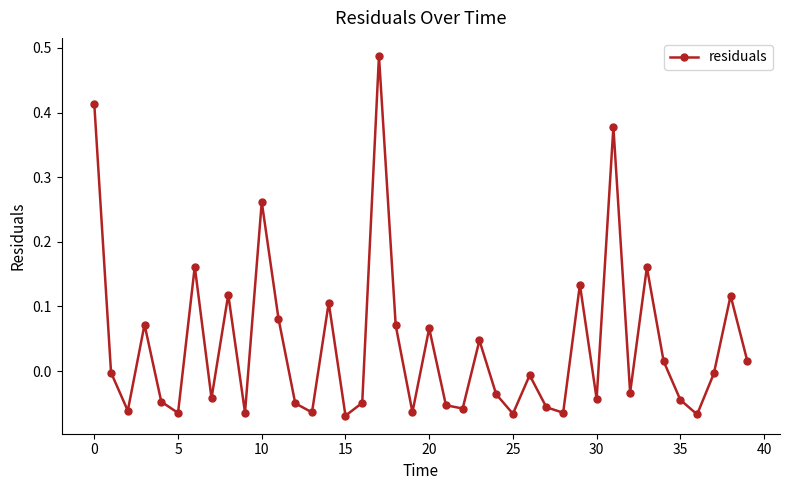

True or false: the data has more than 1 interior local peaks.

True